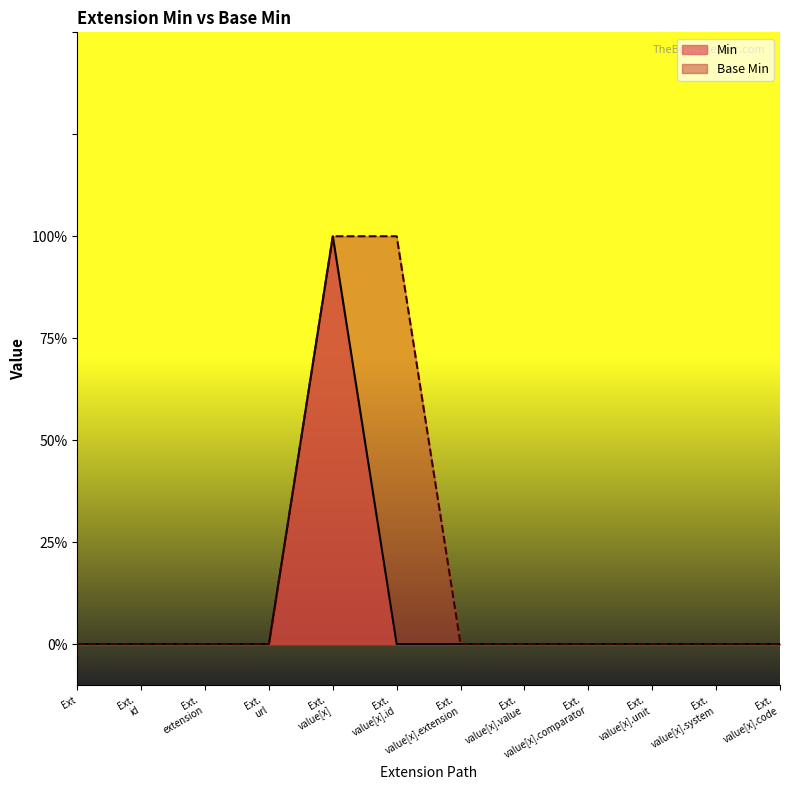

Rank the series at Ext. extension from highest to lowest value.

Min, Base Min